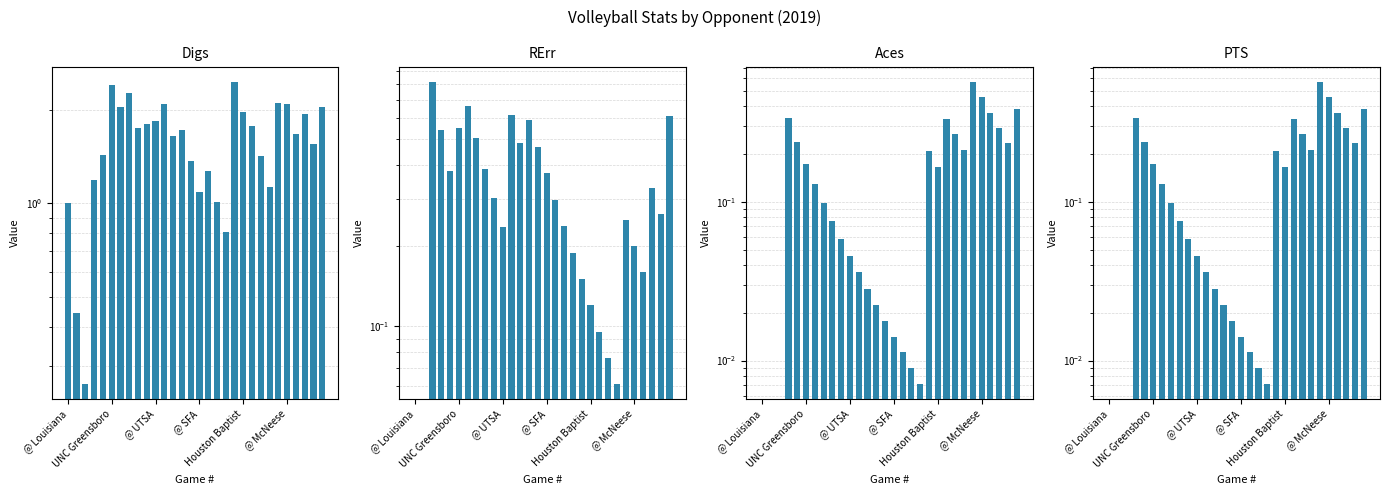

How many positive values does the PTS series have?

27